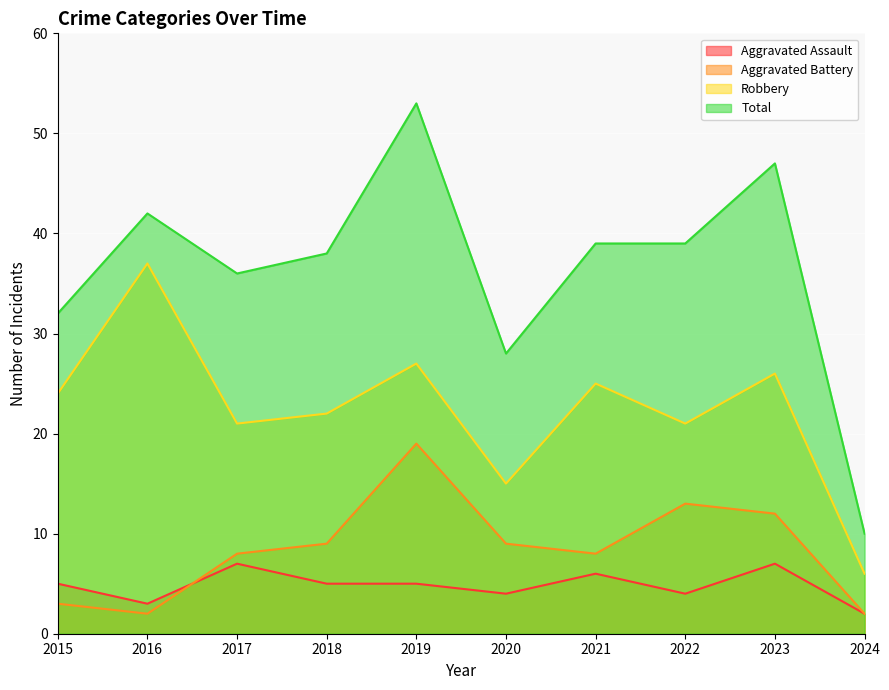

List the series in order of their peak value, lowest first.

Aggravated Assault, Aggravated Battery, Robbery, Total